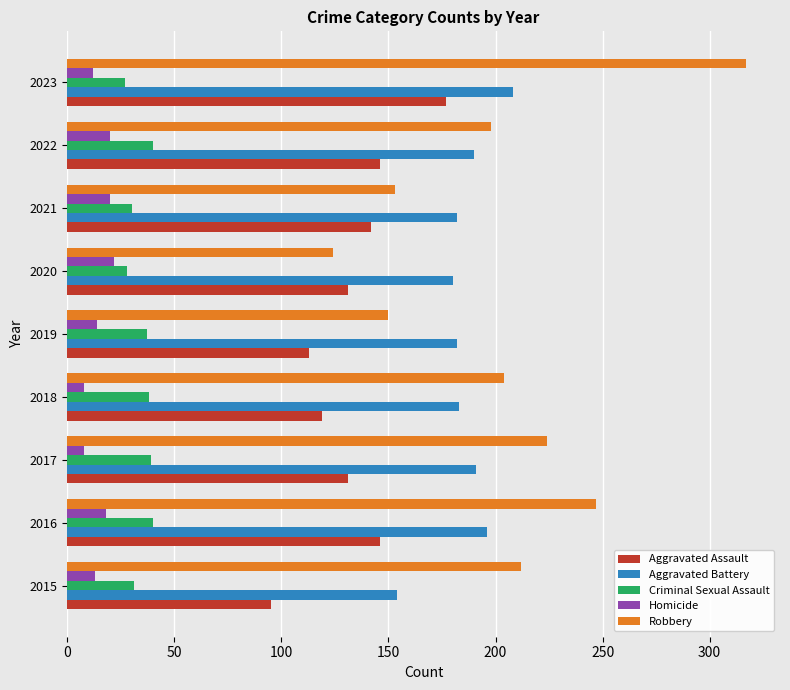

Rank the series at 2016 from lowest to highest value.

Homicide, Criminal Sexual Assault, Aggravated Assault, Aggravated Battery, Robbery